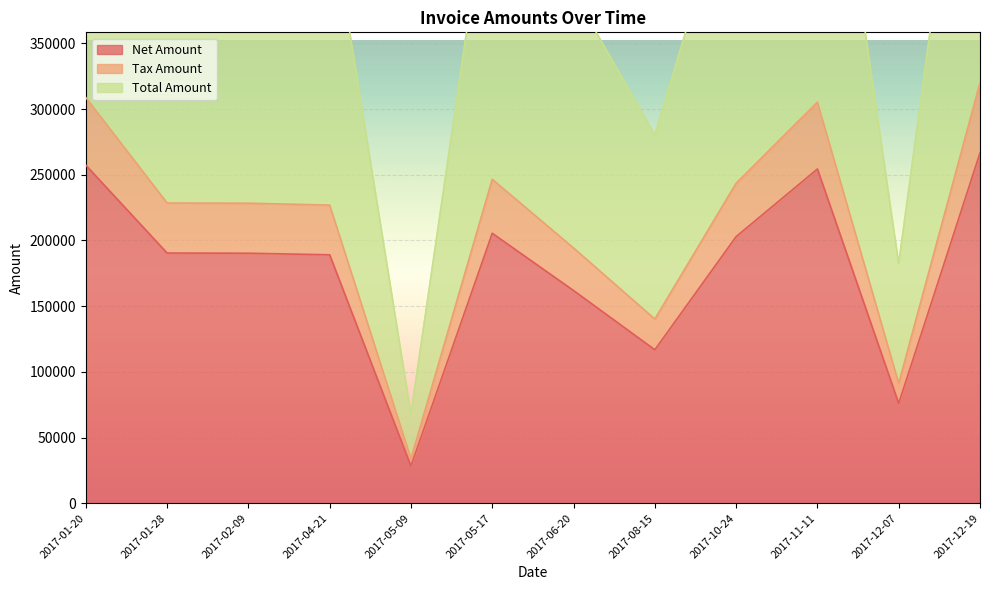

What are all the series names shown in the legend?

Net Amount, Tax Amount, Total Amount